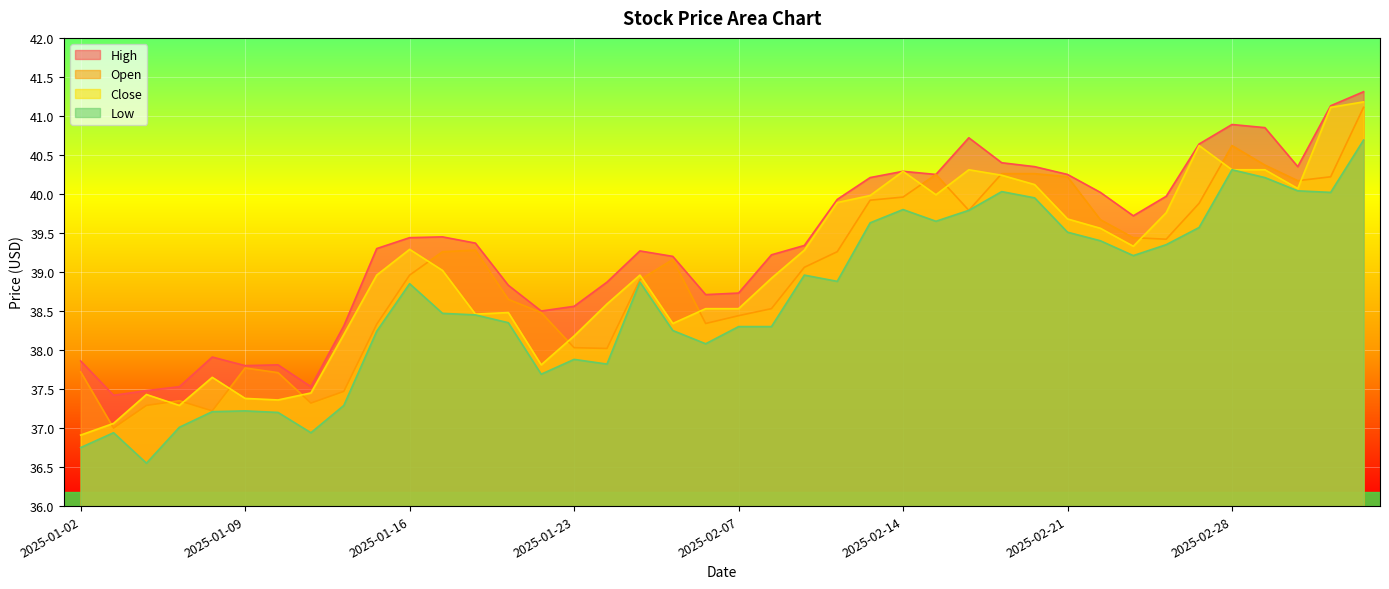

At which label does high first exceed 39?

2025-01-15